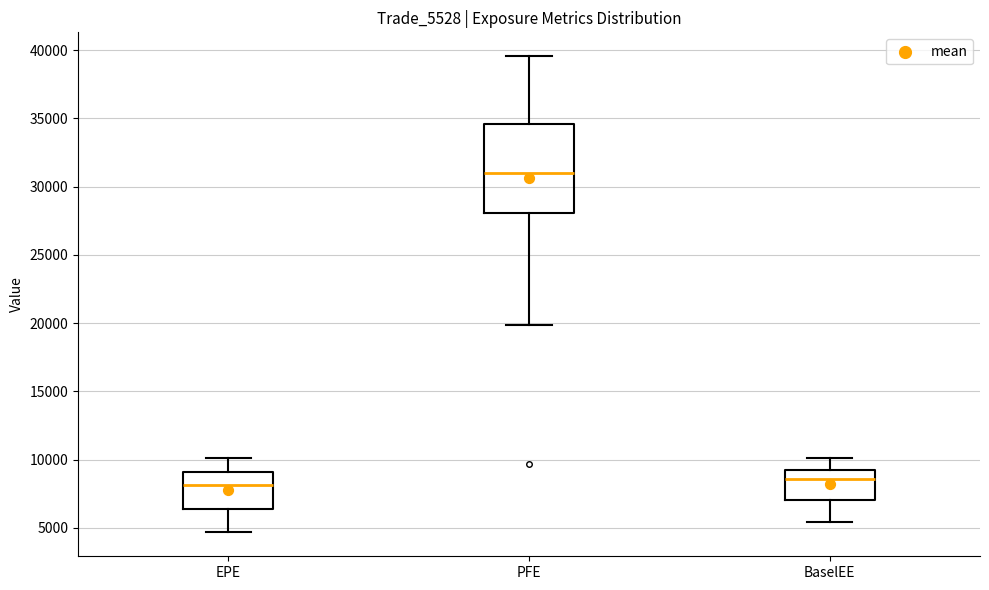

Which box is the tallest, from its lower edge to its upper edge?

PFE